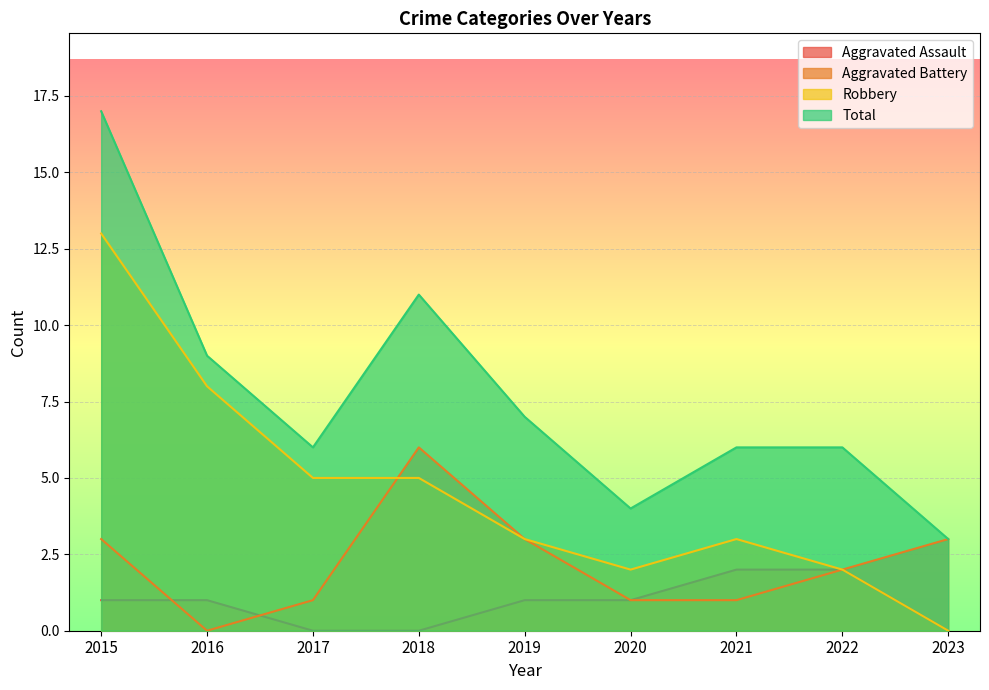

Which series has the largest total across all categories?

Total